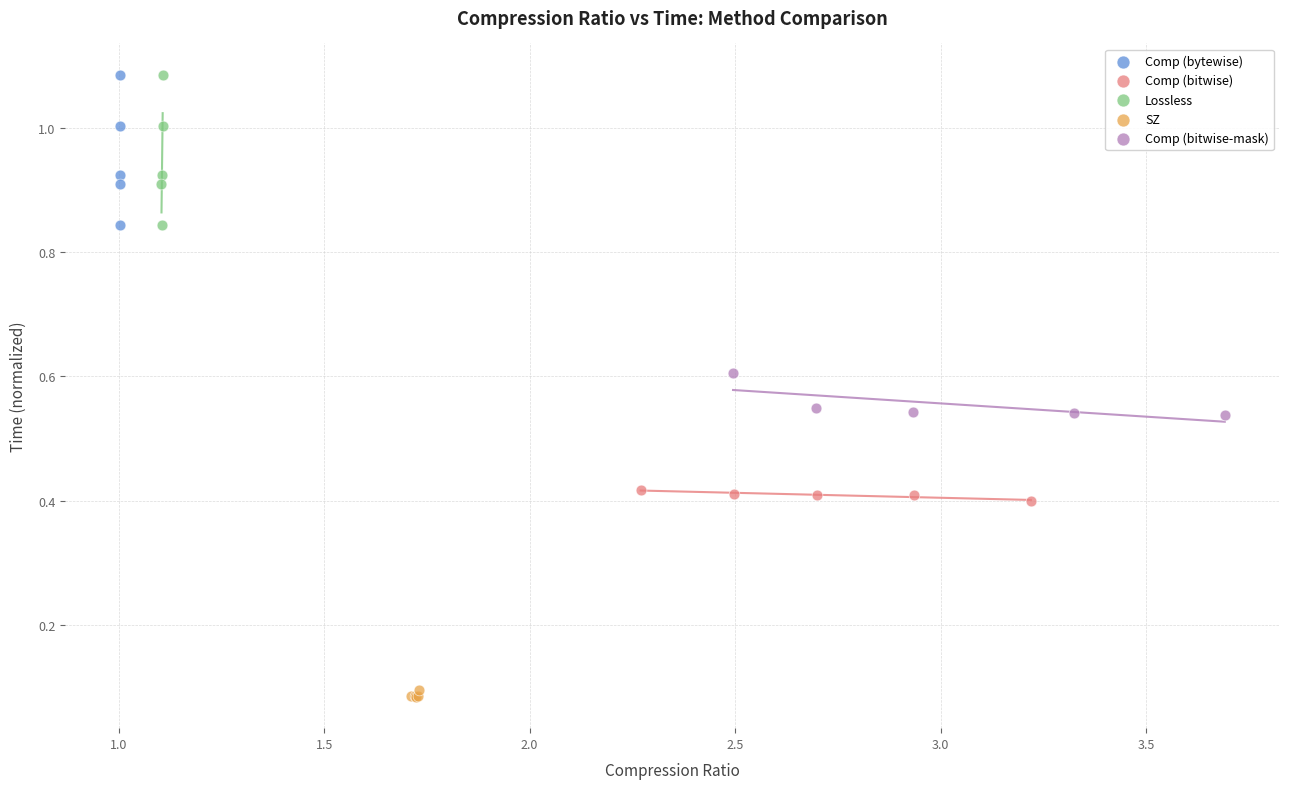

What are all the series names shown in the legend?

Comp (bytewise), Comp (bitwise), Lossless, SZ, Comp (bitwise-mask)